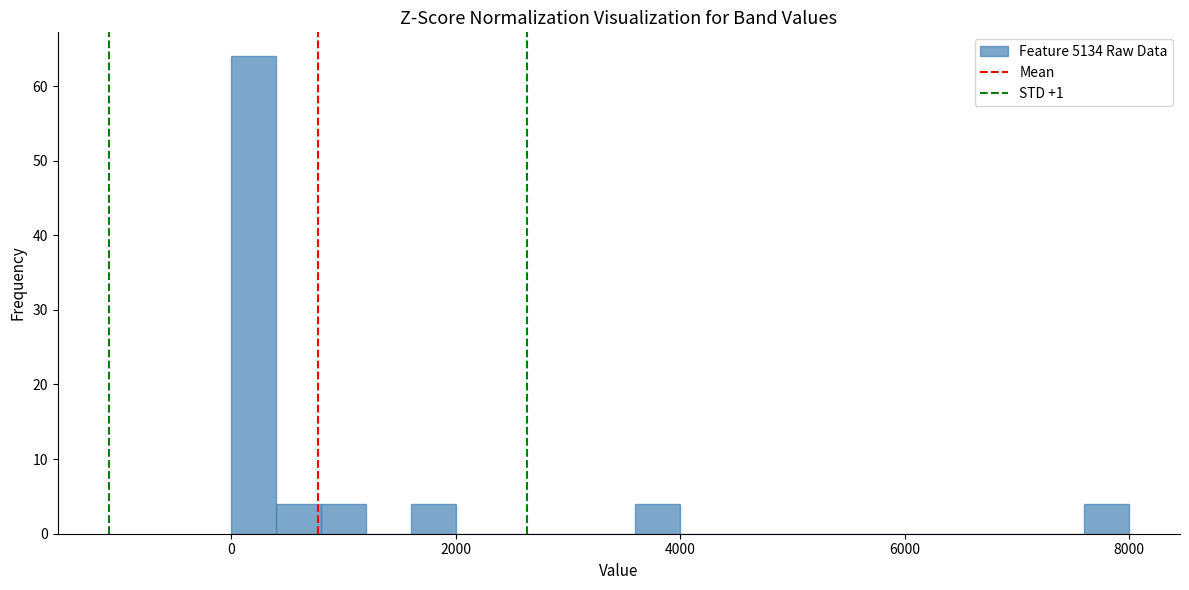

Read against the x-axis, roughly where is the centre of the tallest bar?

200